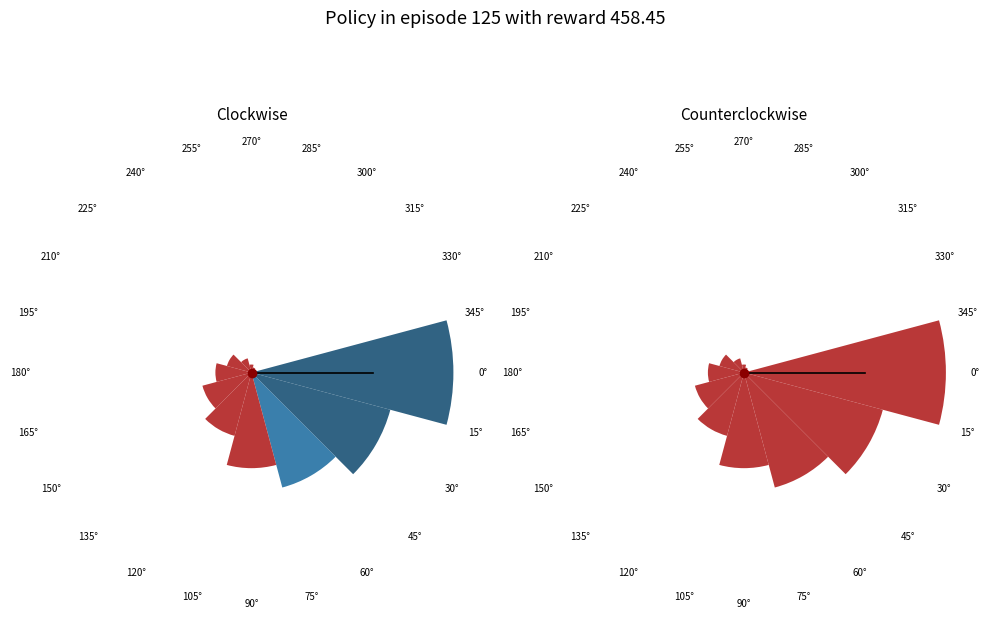

To the nearest percent, what portion does 300° represent?

1%